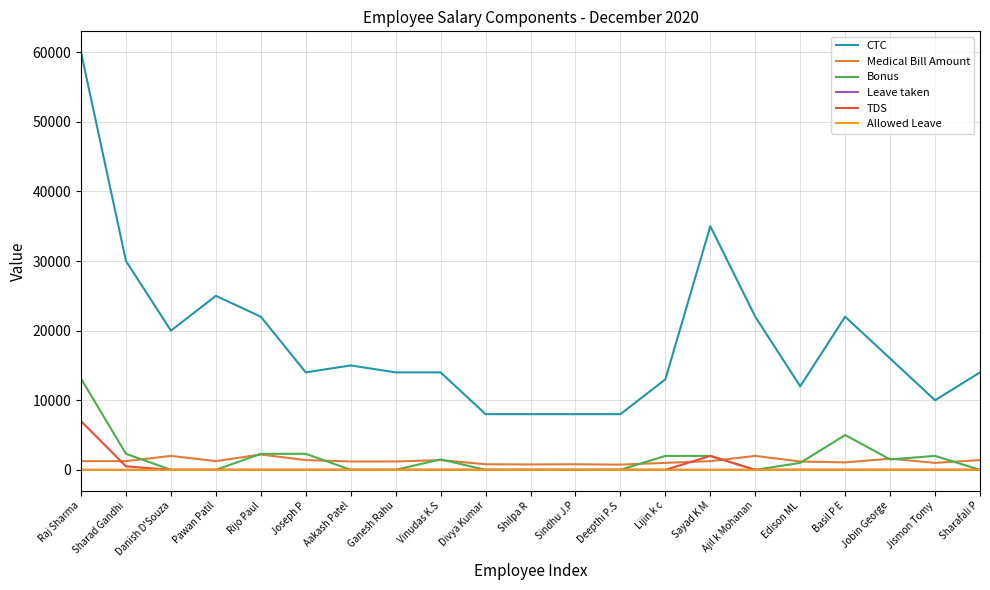

True or false: Leave taken and Medical Bill Amount intersect in this chart.

False